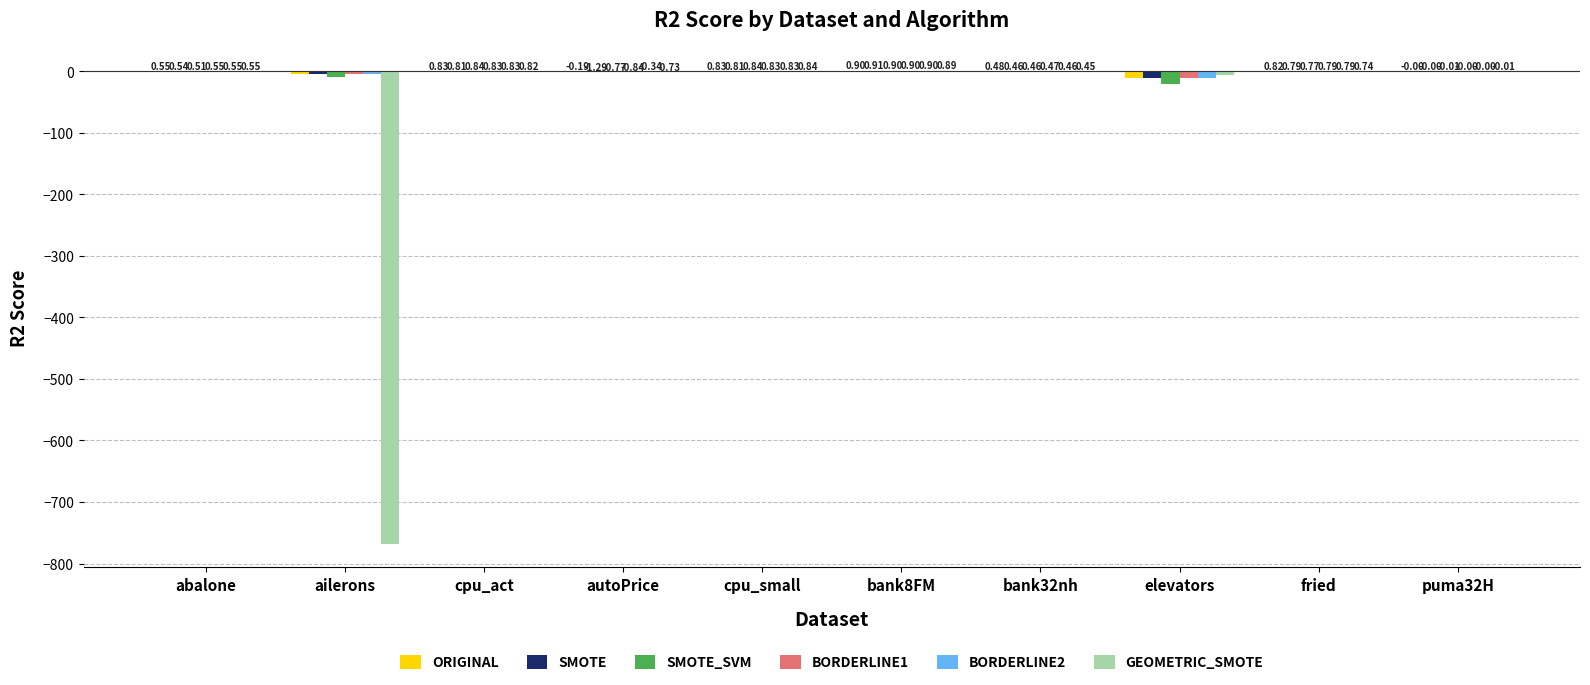

At which label is SMOTE_SVM closest to -10?

ailerons